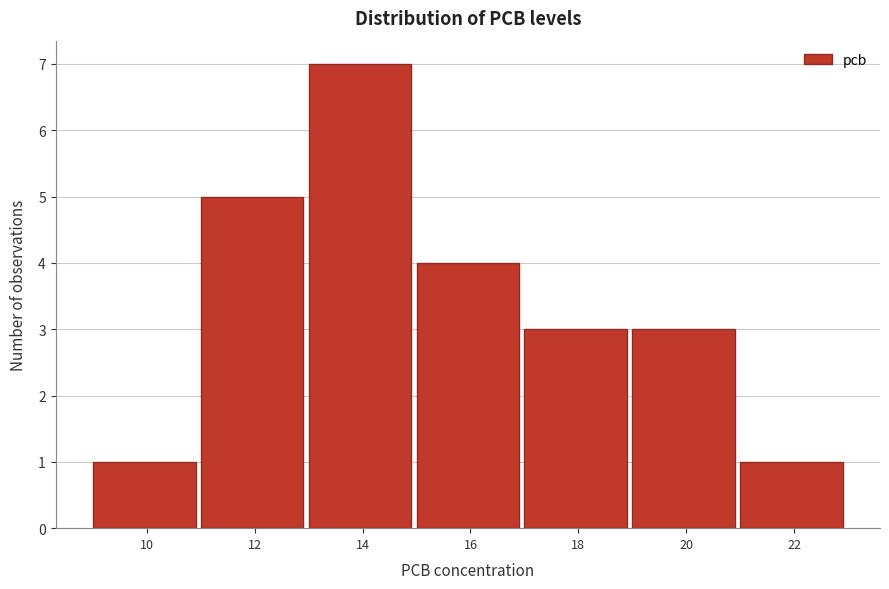

Reading right to left, list all the values displayed in this chart.

1	3	3	4	7	5	1